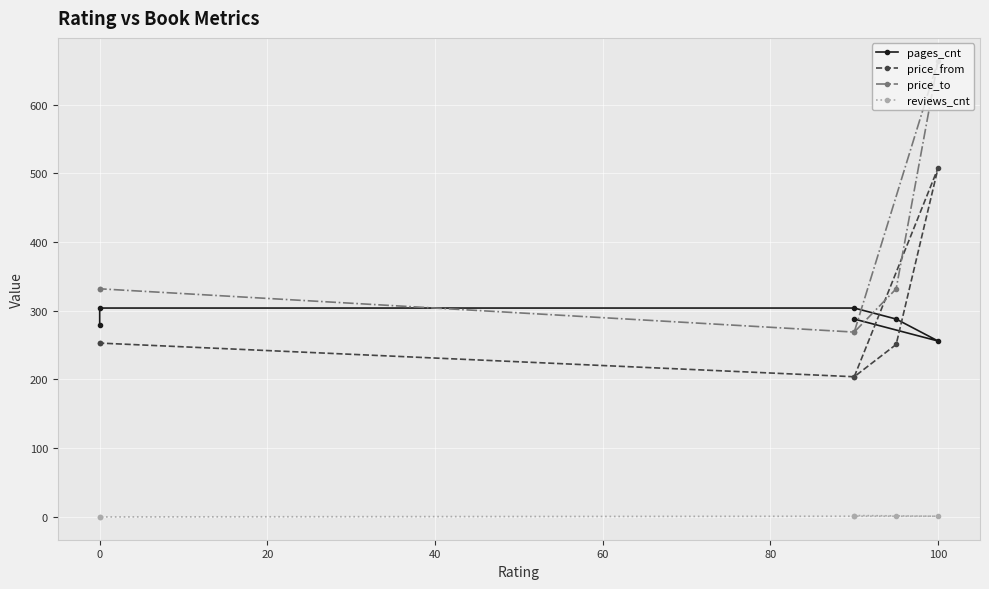

How many categories are shown in the chart?

6